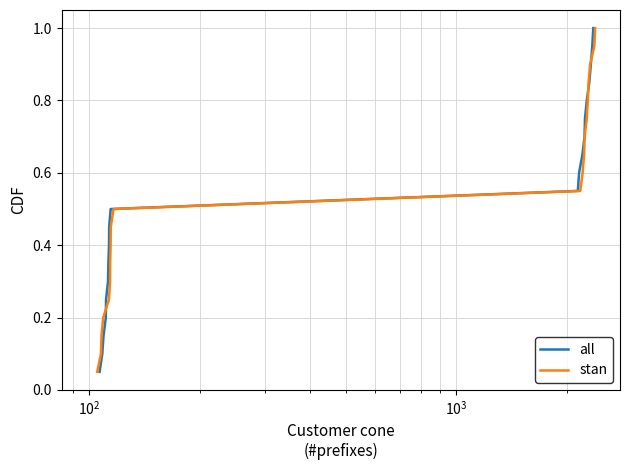

At how many categories does at least one series exceed 0?

20